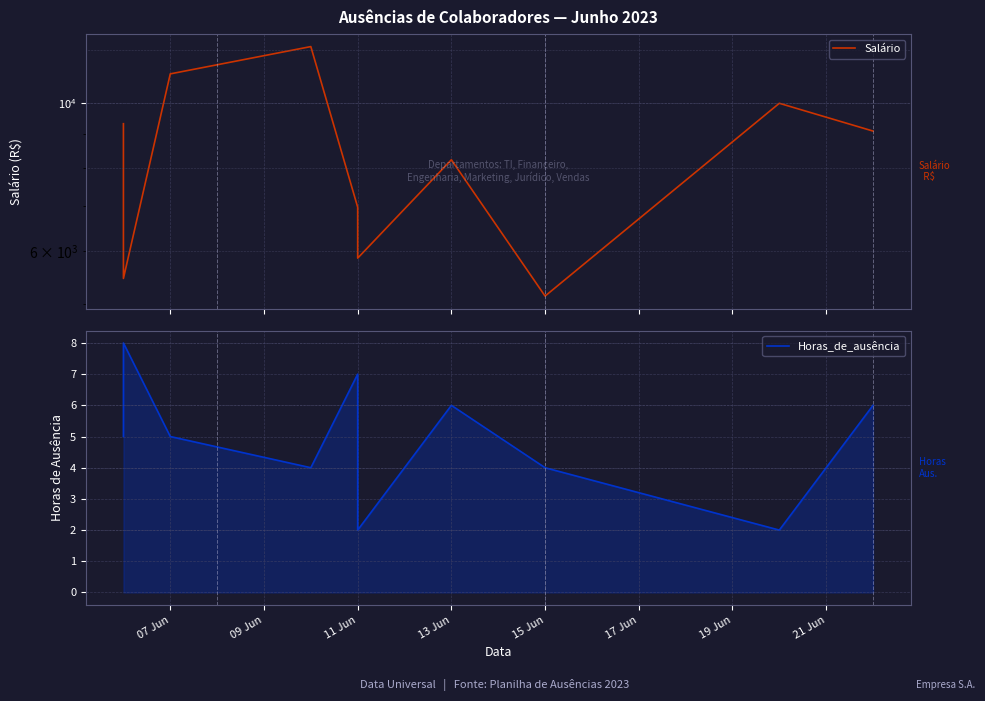

How many series are shown in this chart?

2